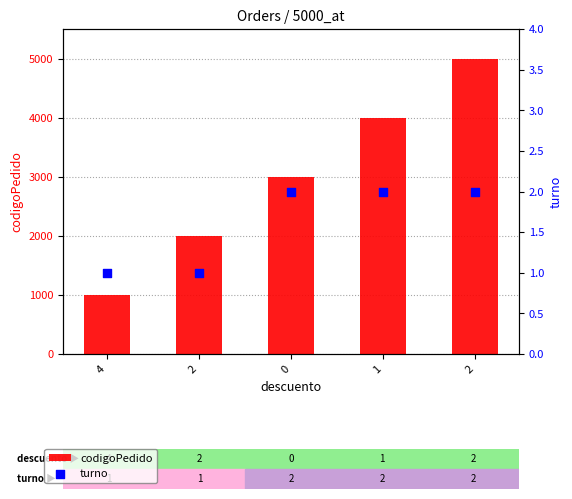

Which series has the widest spread of Y values?

codigoPedido